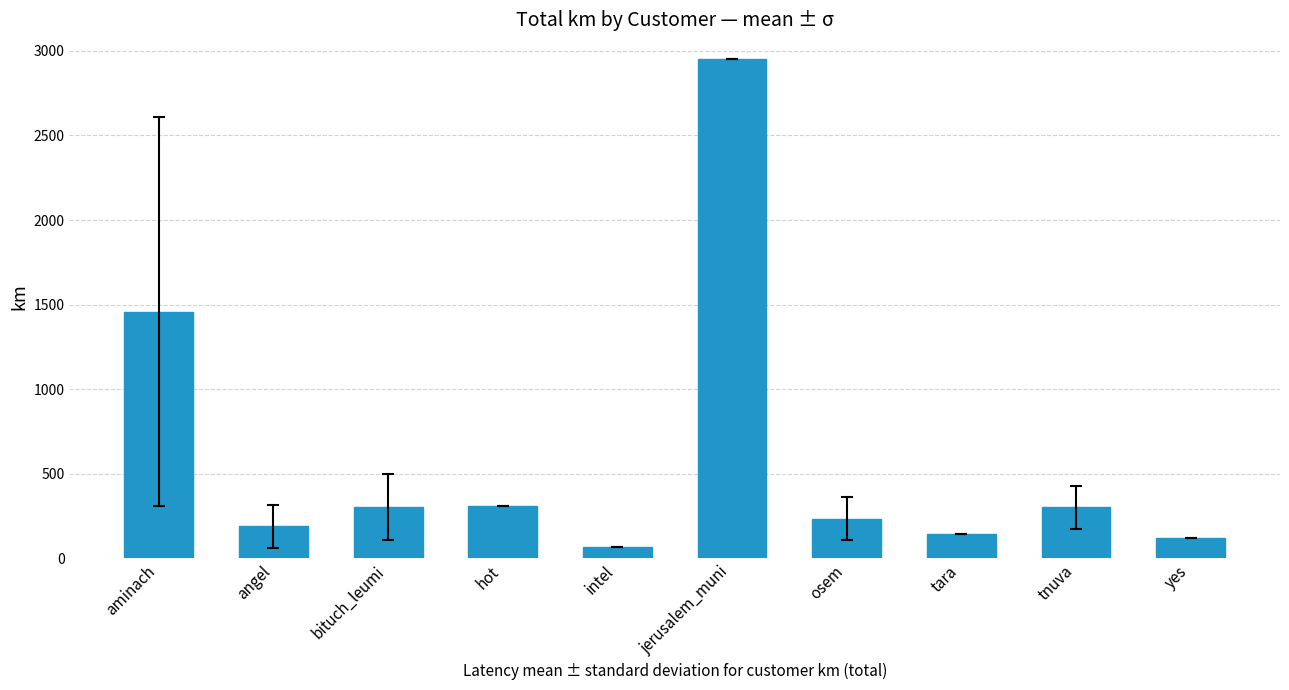

What is the value of the 10th bar from the left?

118.6